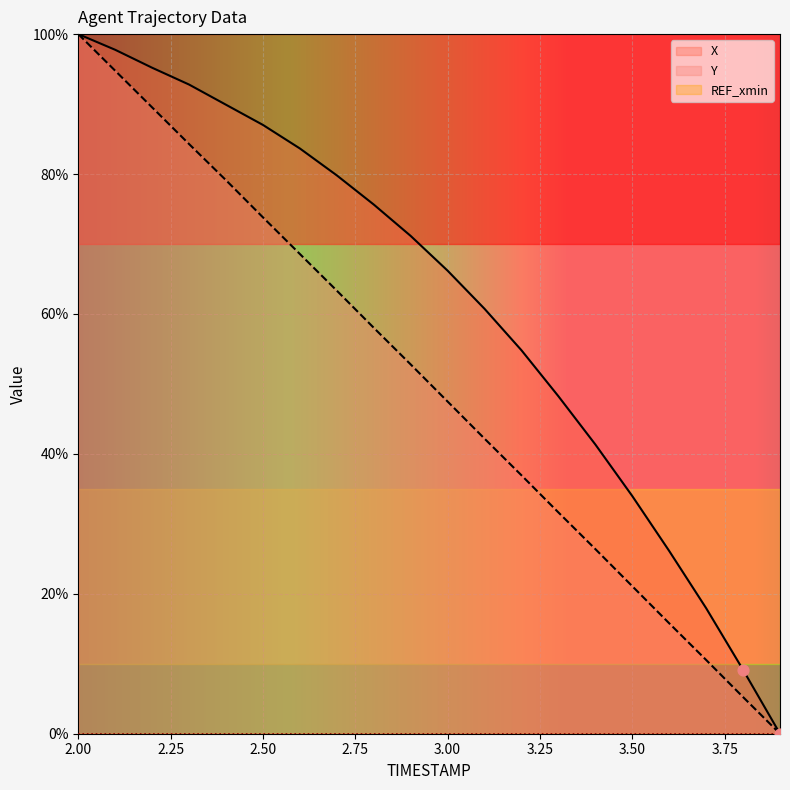

Is the value of Y at 3.5 greater than the value of X at 2.2?

No